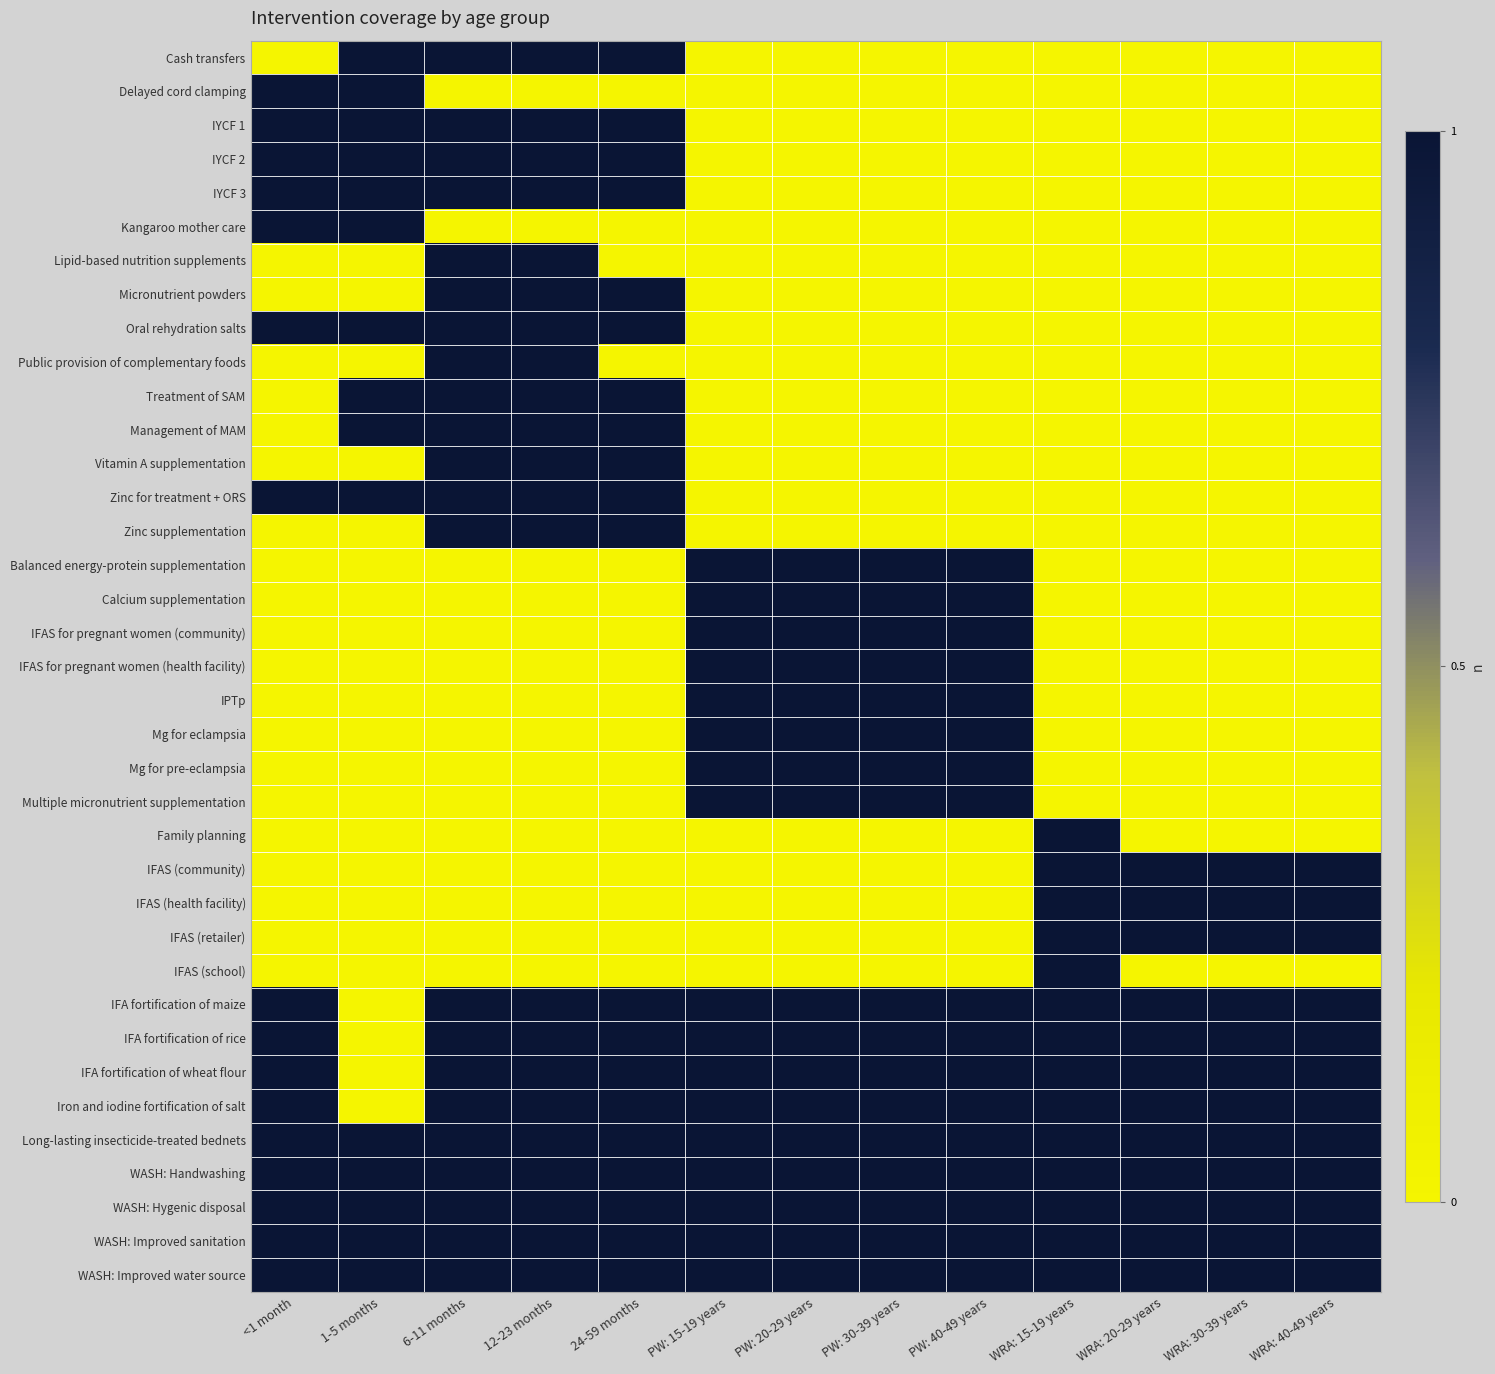

Between 6-11 months and 24-59 months, which series saw the biggest shift?

Lipid-based nutrition supplements